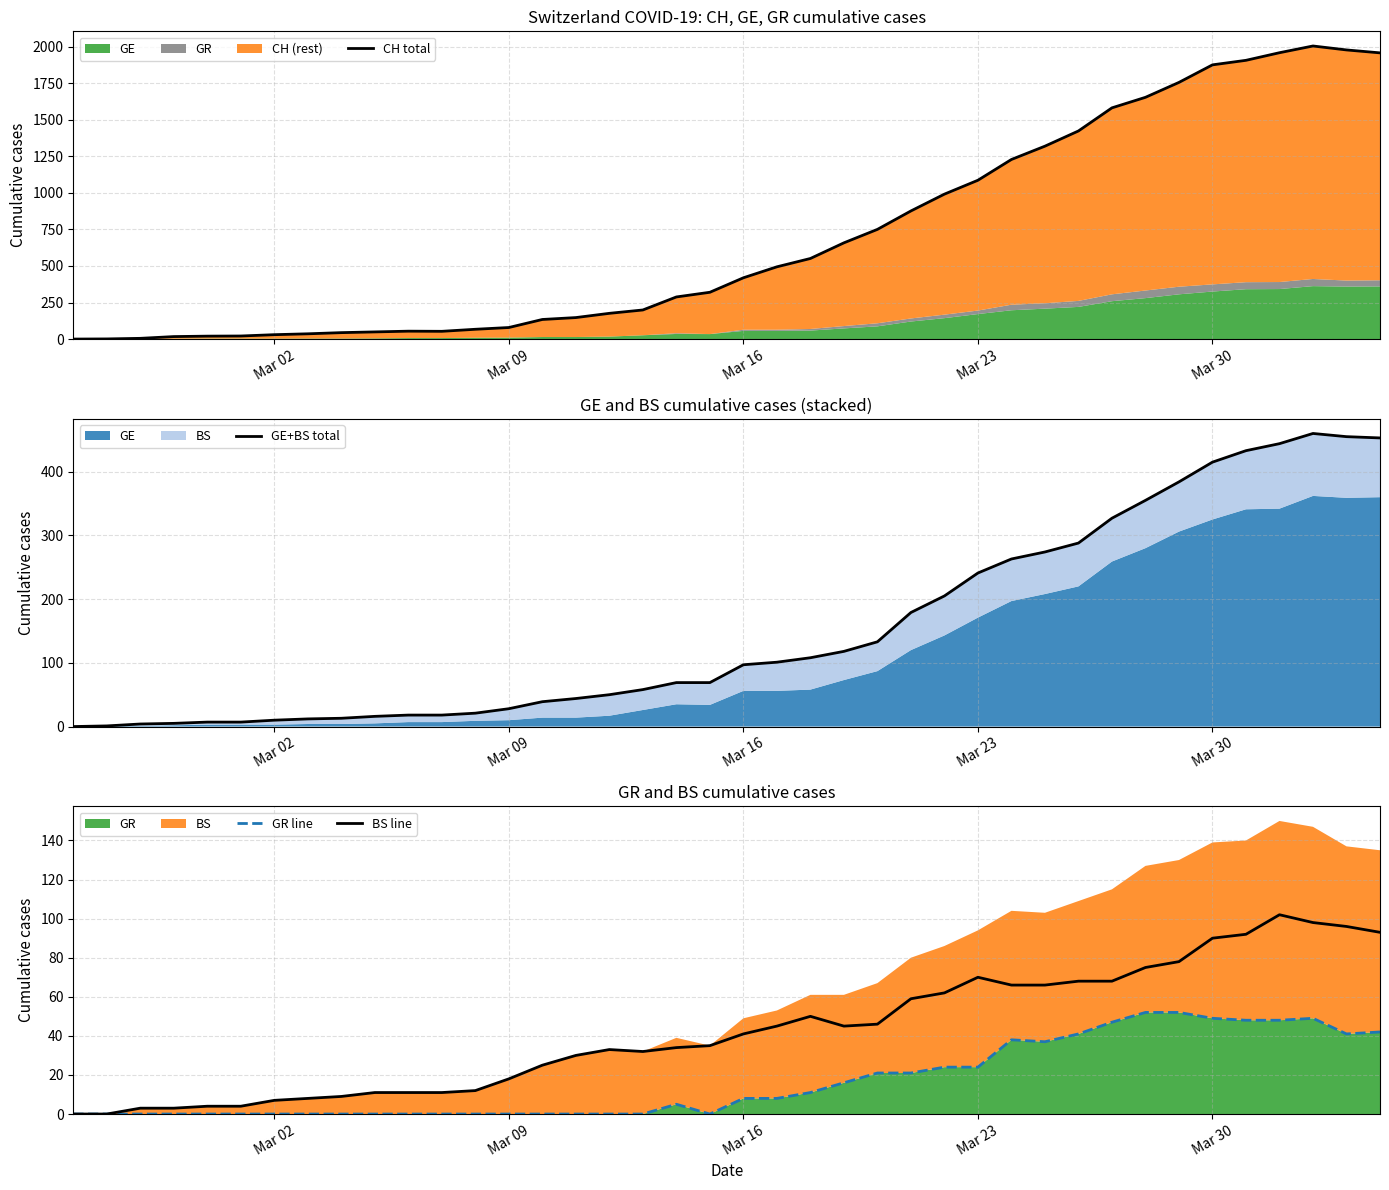

Reading right to left, extract all data points from this chart.

CH total: 1957	1977	2004	1958	1906	1875	1755	1653	1581	1423	1319	1228	1086	991	876	750	658	551	494	419	320	288	199	176	147	134	79	67	53	54	49	44	36	30	21	20	17	5	1	0
GE+BS total: 453	455	460	444	433	415	384	355	327	288	274	263	241	205	179	133	118	108	101	97	69	69	58	50	44	39	28	21	18	18	16	13	12	10	7	7	5	4	1	0
GR line: 42	41	49	48	48	49	52	52	47	41	37	38	24	24	21	21	16	11	8	8	0	5	0	0	0	0	0	0	0	0	0	0	0	0	0	0	0	0	0	0
BS line: 93	96	98	102	92	90	78	75	68	68	66	66	70	62	59	46	45	50	45	41	35	34	32	33	30	25	18	12	11	11	11	9	8	7	4	4	3	3	0	0